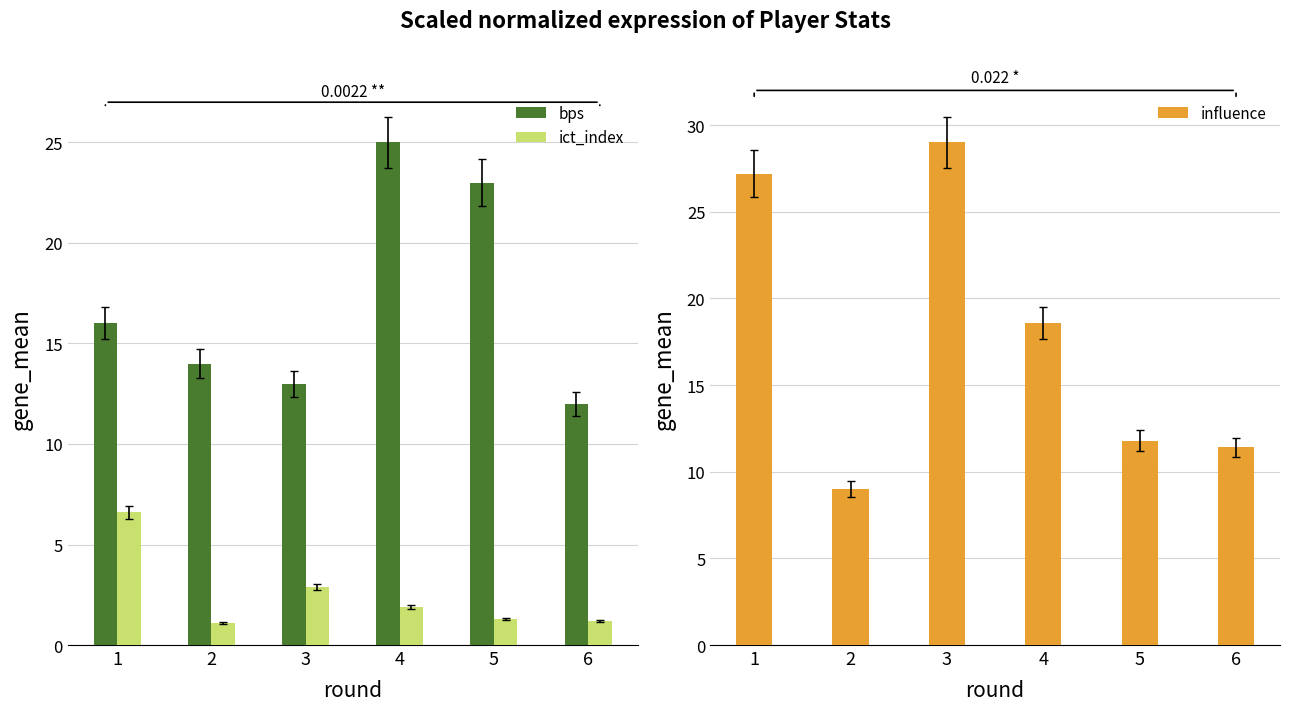

What is the sum of all ict_index values?

15.0